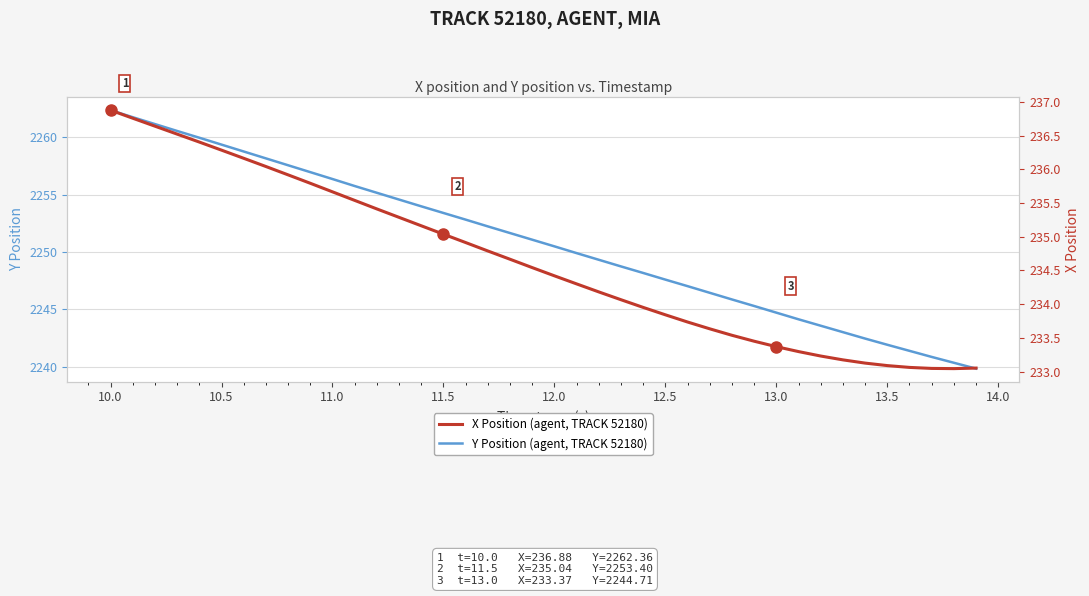

True or false: Y Position (agent, TRACK 52180) has more than 0 points higher than both neighbors.

False